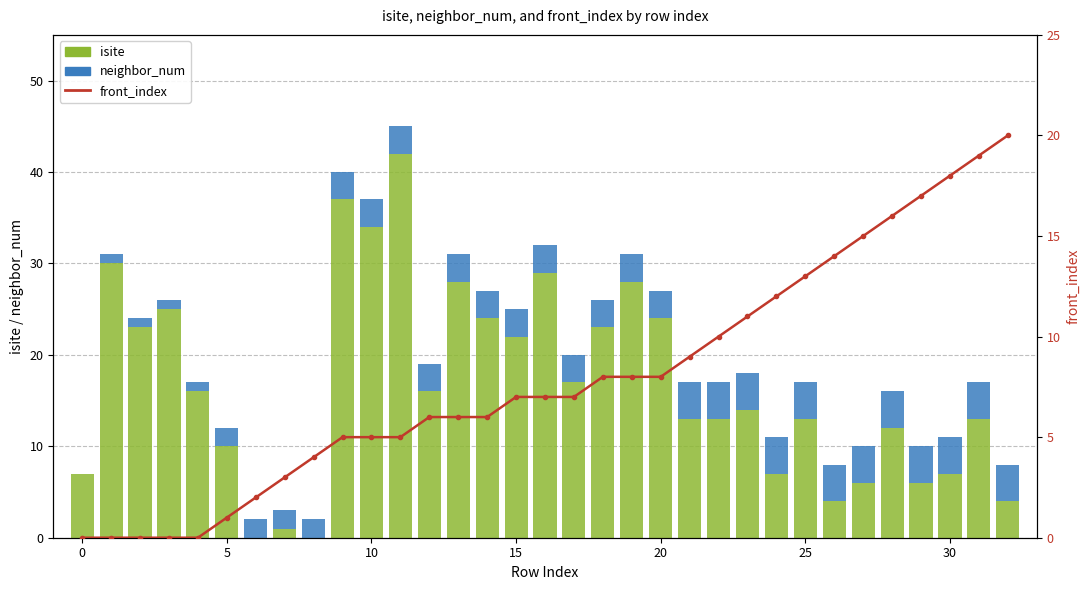

Which series changed the most between 21 and 23?

front_index